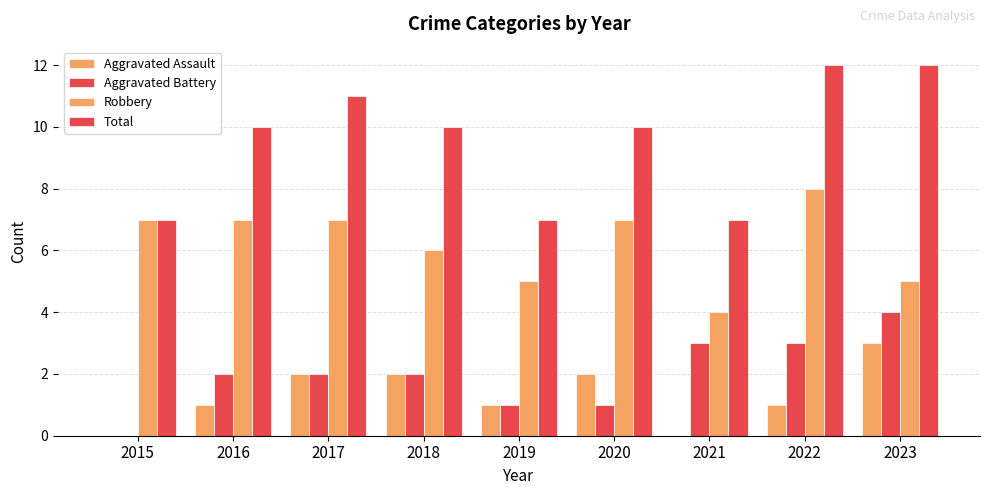

Count the number of categories in the chart.

9